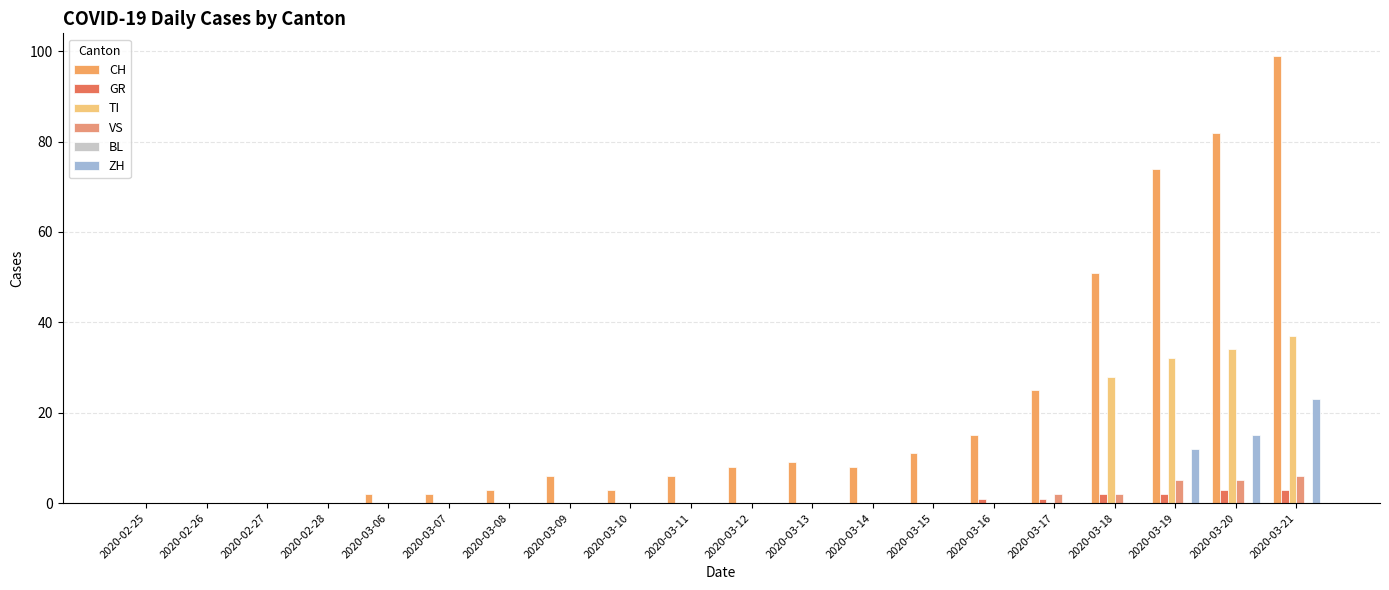

Are the bars horizontal?

No